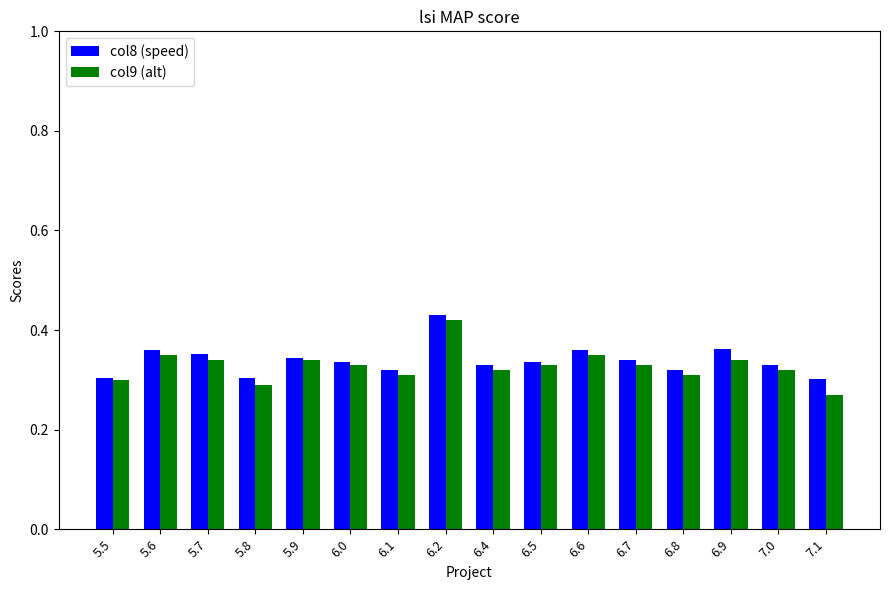

True or false: col9 (alt) has a value of 0.2 at 6.6.

False